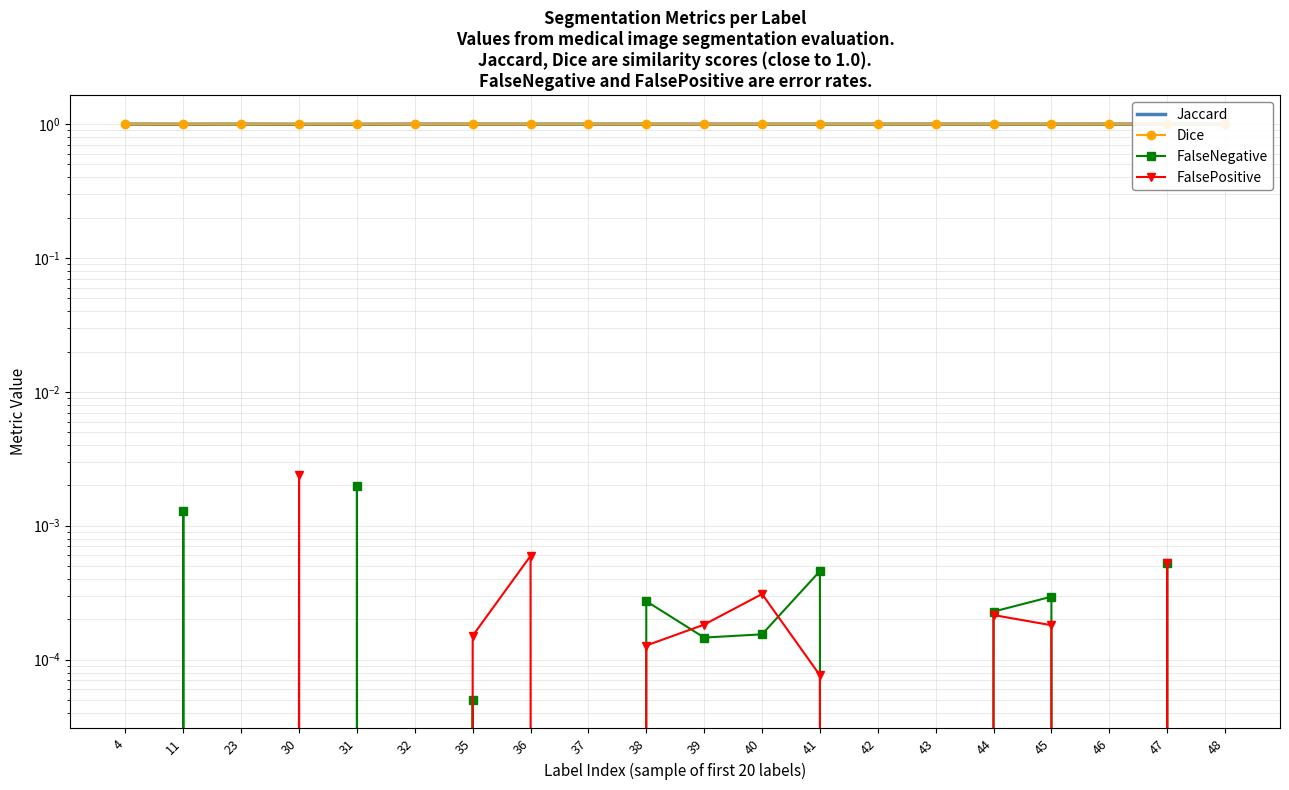

At which category does FalseNegative reach its first local valley?

32